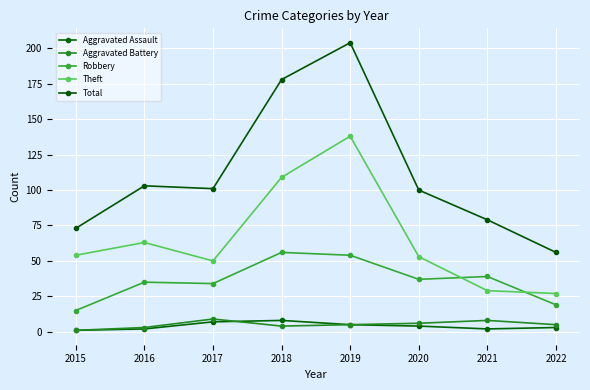

Is this an area chart (filled region under the line)?

No